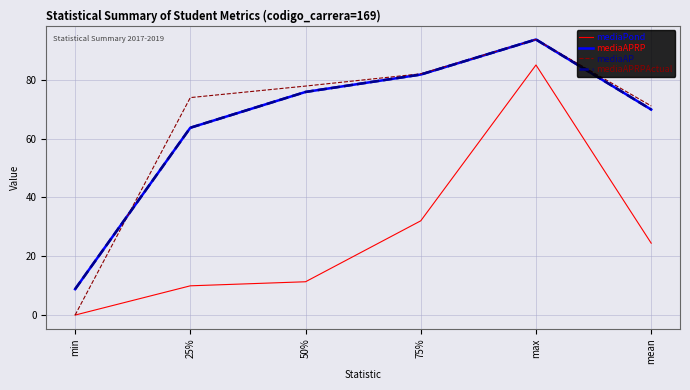

Is this an area chart (filled region under the line)?

No